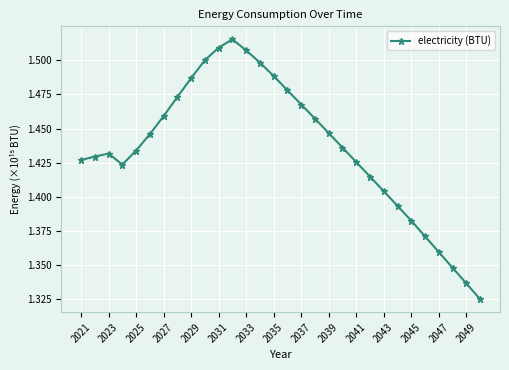

What is the sum of all values?

43.1